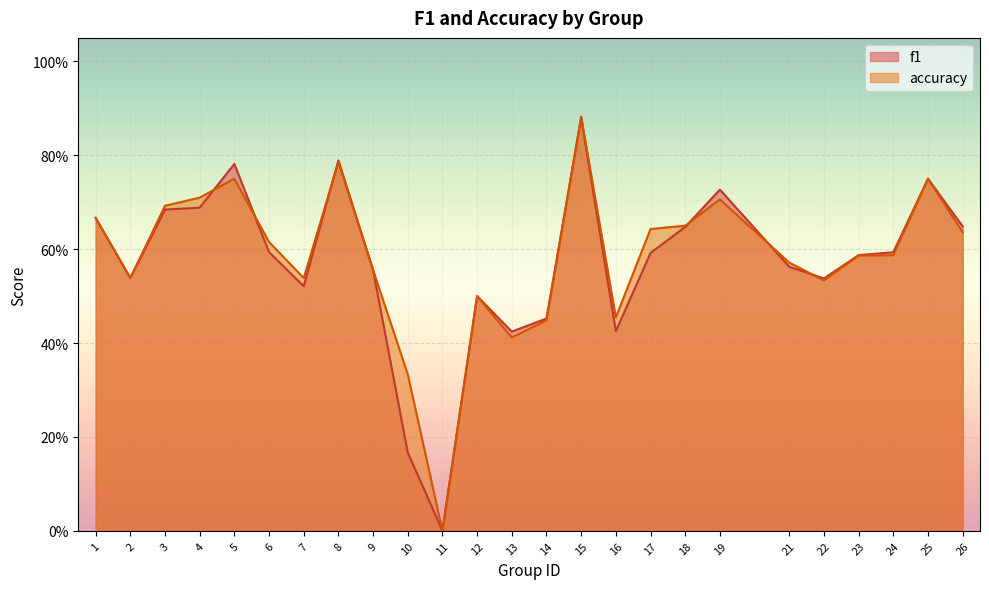

Is it true that accuracy equals 0.2 at 2?

False